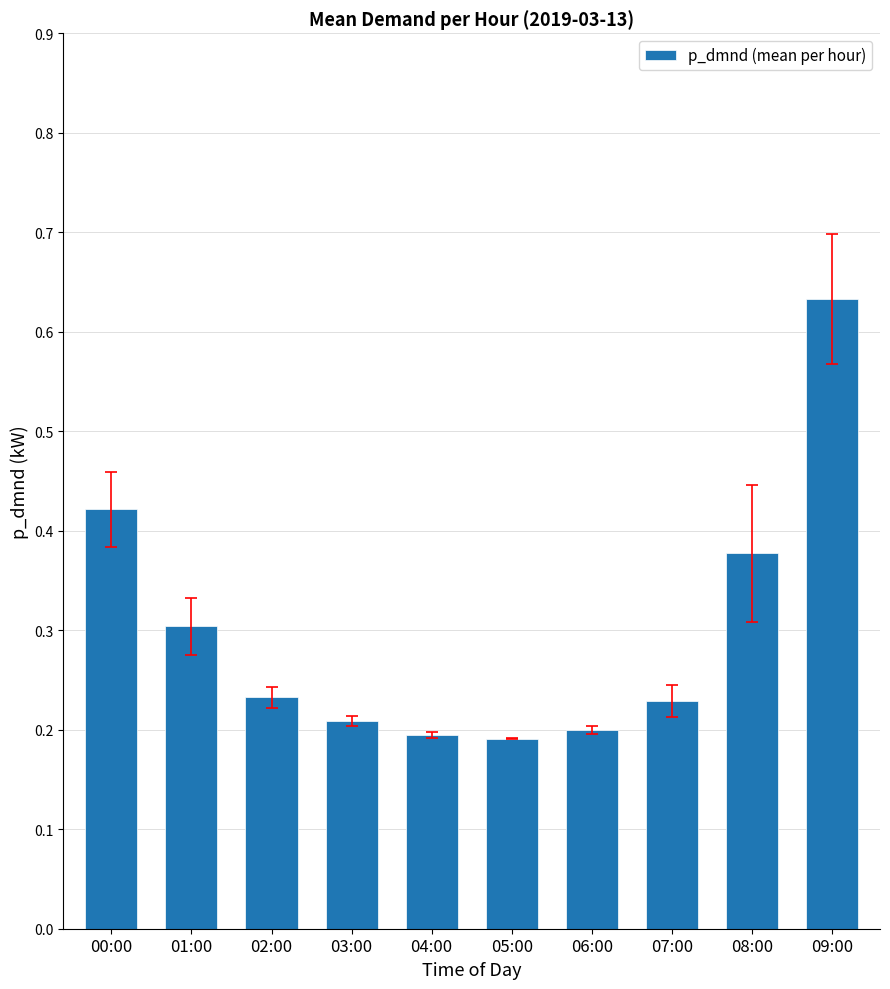

How many values are between 0 and 1?

10